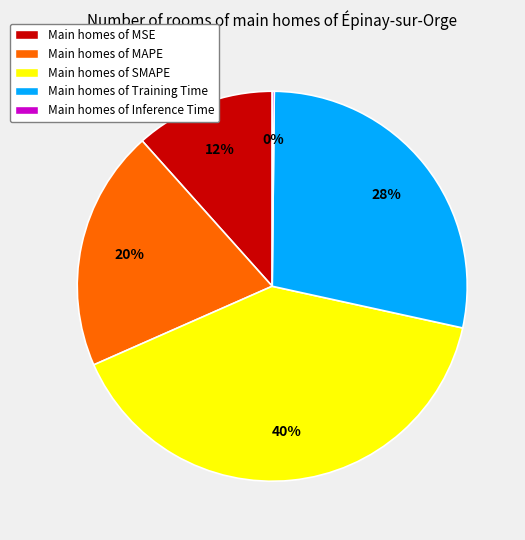

True or false: Main homes of MSE accounts for 12% of the total.

True